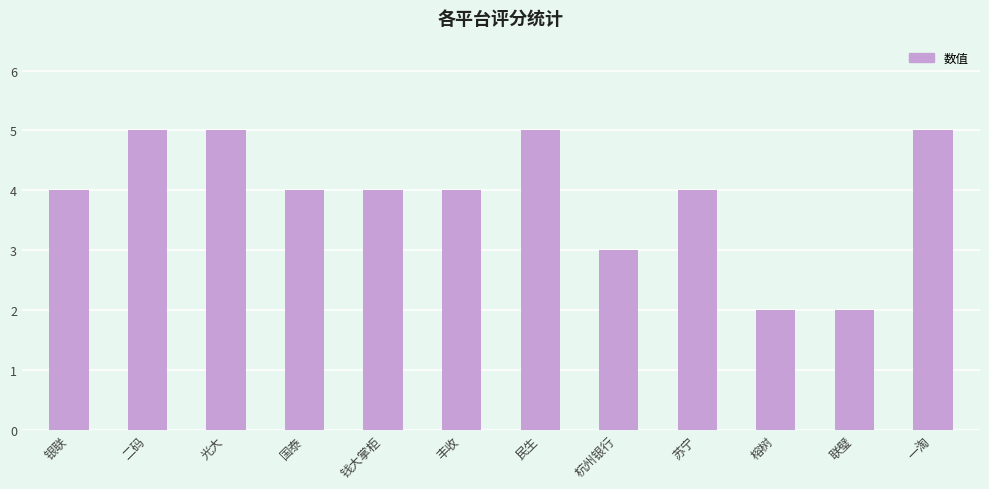

The chart shows a value of 2 at 联璧. True or false?

True